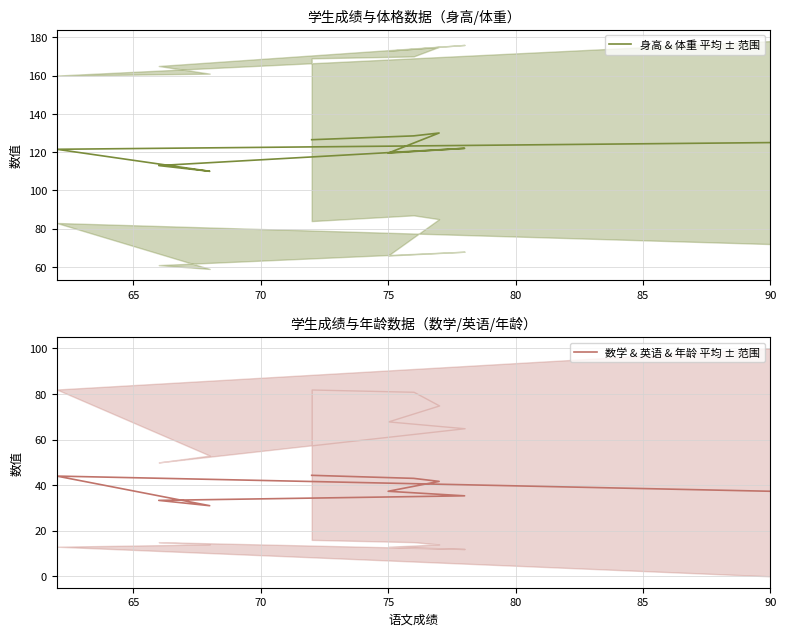

What is the difference between the maximum and minimum values in the 身高 & 体重 平均 ± 范围 series?

20.0